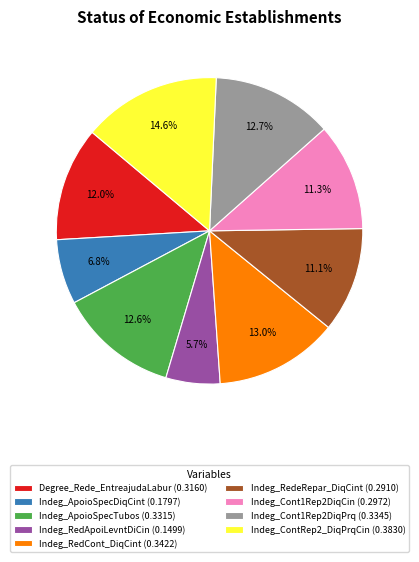

To the nearest percent, what is the average slice percentage?

11%